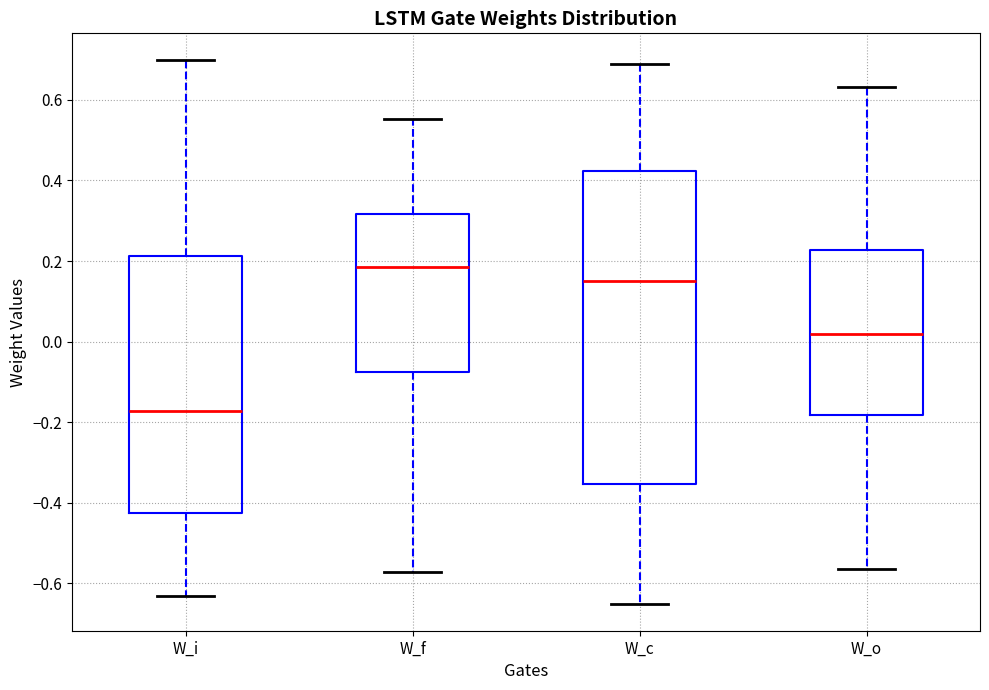

Reading left to right, read every box against the y-axis: the position of its median line, the range the box covers, and the ends of its whiskers. The values are not printed on the chart, so give them approximately, as read against the axis.

W_i: median -0.18, box -0.42 to 0.22, whiskers -0.64 to 0.70
W_f: median 0.18, box -0.08 to 0.32, whiskers -0.58 to 0.56
W_c: median 0.14, box -0.36 to 0.42, whiskers -0.64 to 0.68
W_o: median 0.02, box -0.18 to 0.22, whiskers -0.56 to 0.64